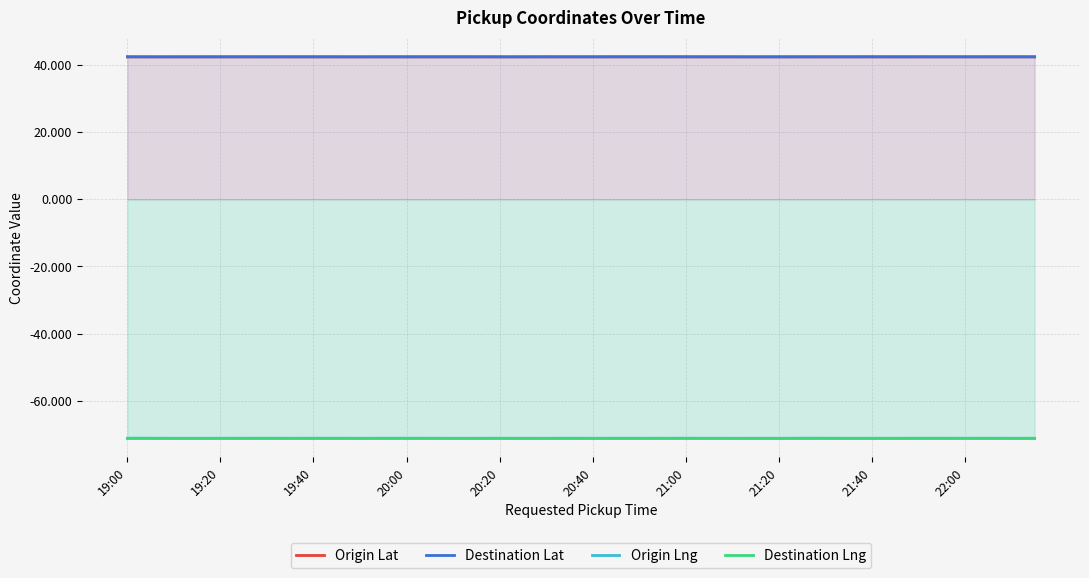

What is the smallest value displayed?

-71.1